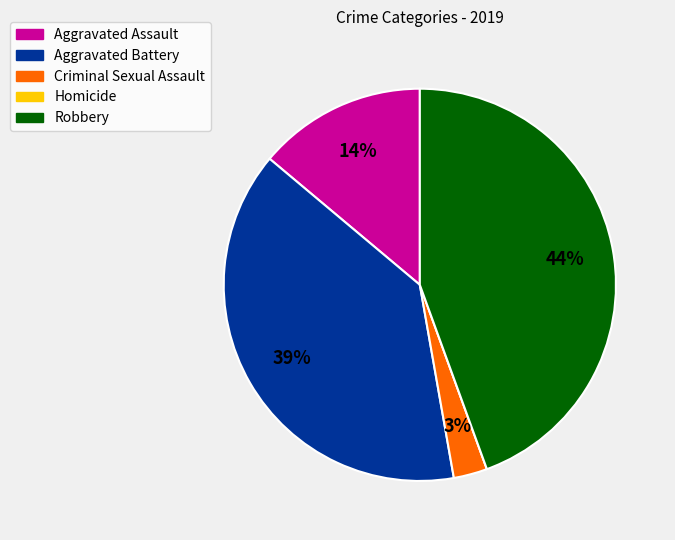

Is the sum of Aggravated Battery and Criminal Sexual Assault greater than half?

No